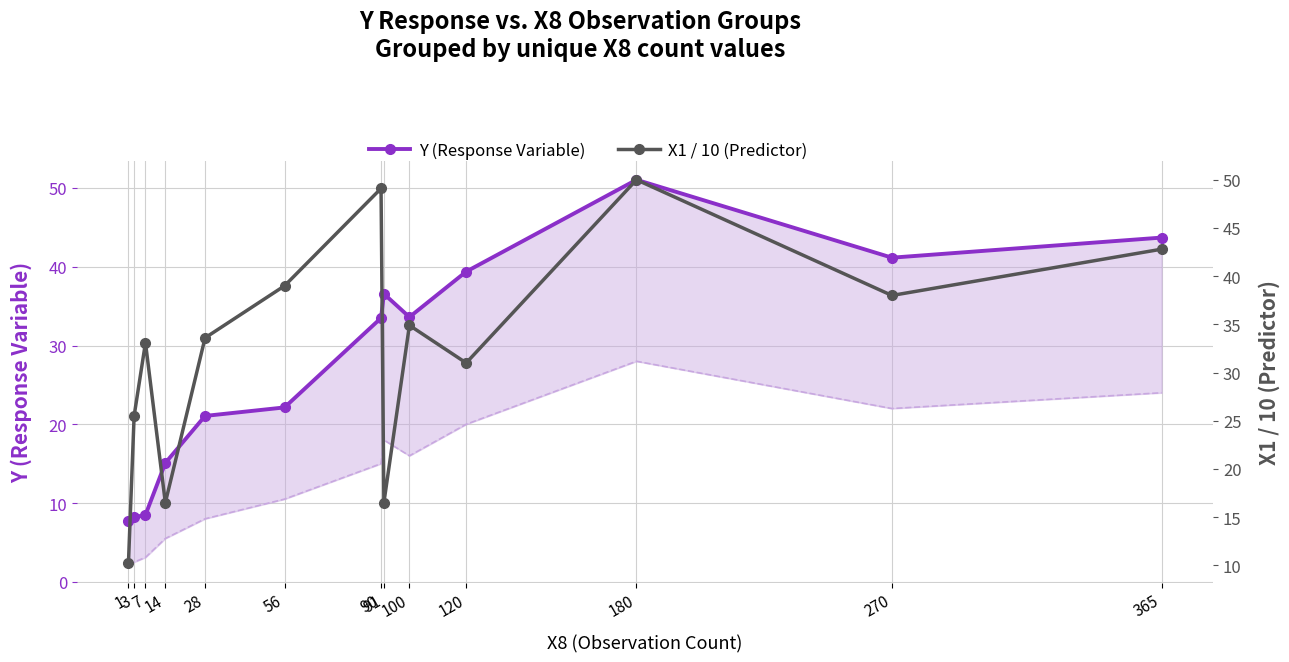

Is this an area chart (filled region under the line)?

No